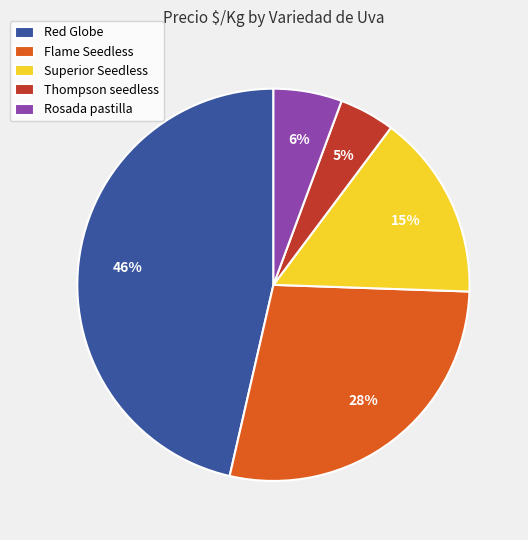

To the nearest percent, what is the difference between the Rosada pastilla and Flame Seedless slice percentages?

22%